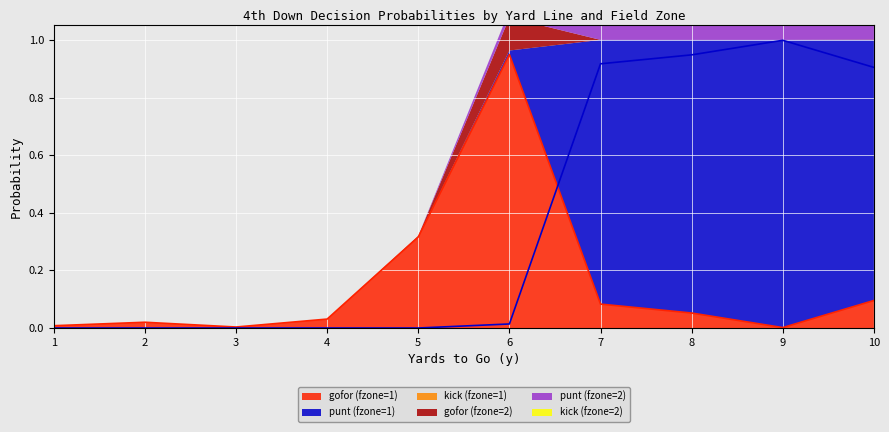

What value does the punt_fz2 series have at 9?

1.0